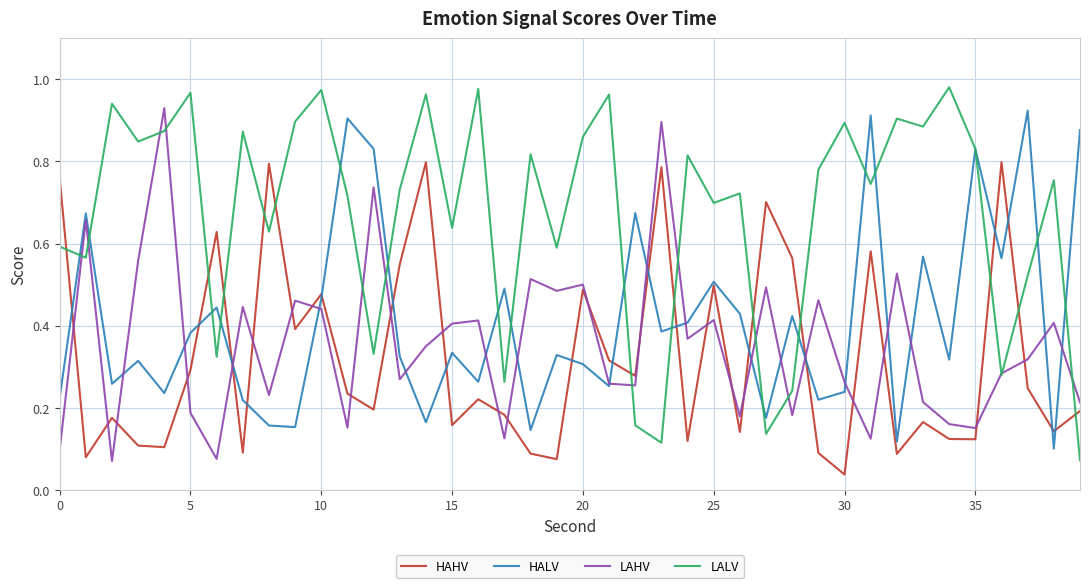

Which series has the largest total across all categories?

LALV